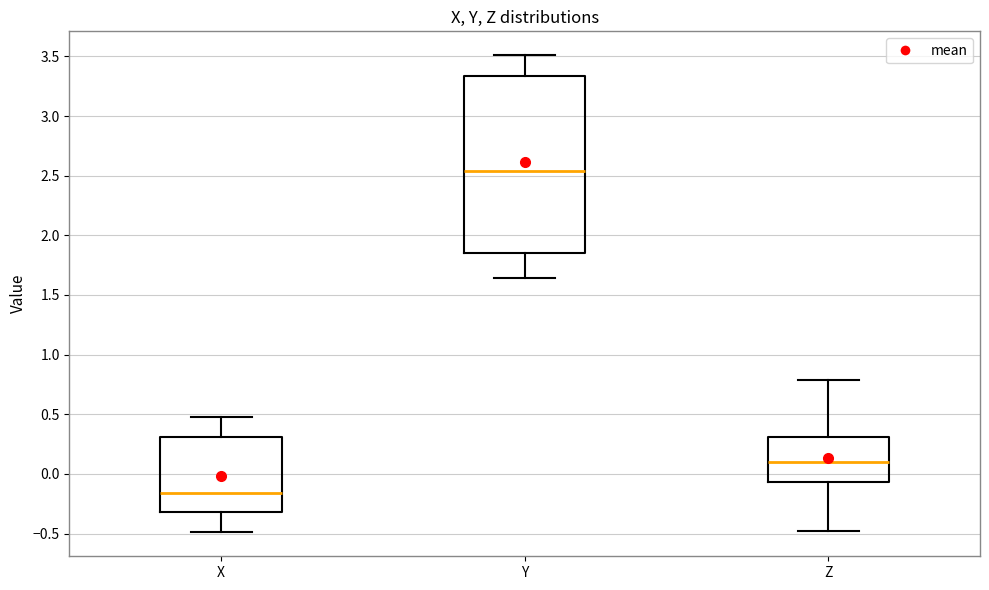

Where is the upper edge of the box for Y on the y-axis? The values are not printed on the chart, so give them approximately, as read against the axis.

3.35